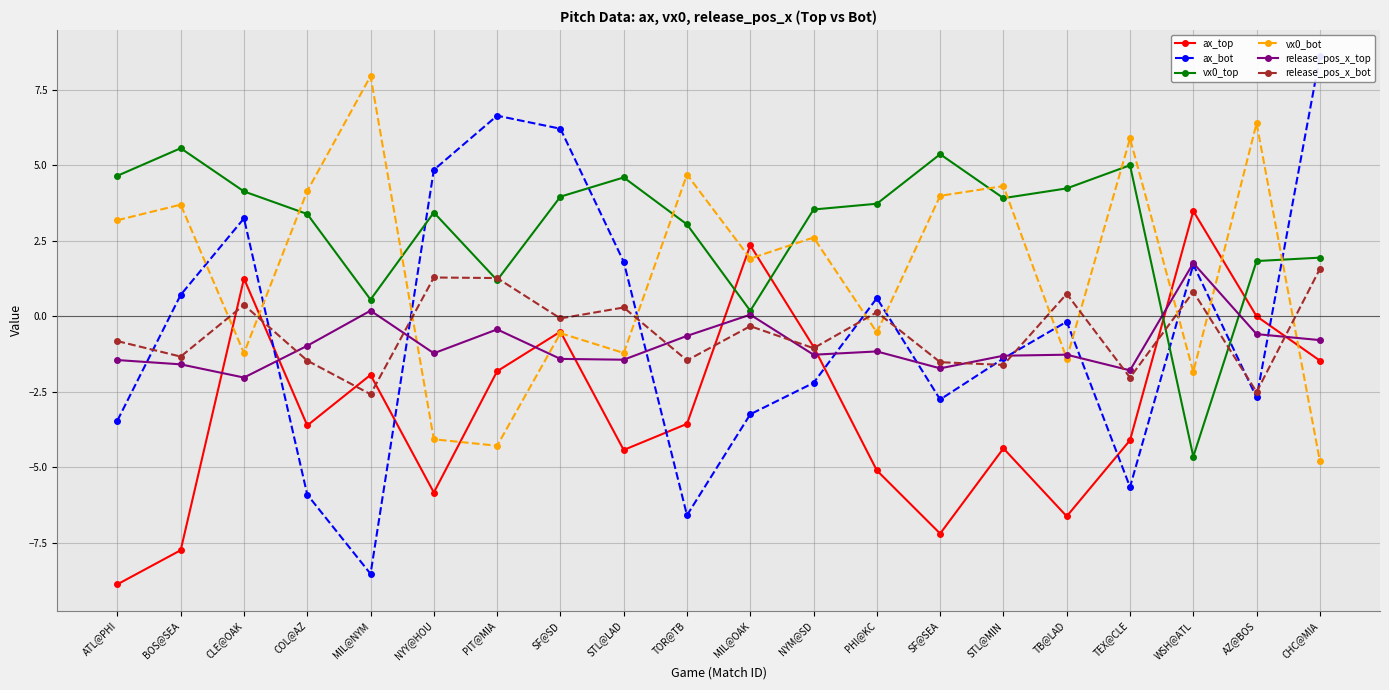

True or false: vx0_top and release_pos_x_bot cross at least once.

True